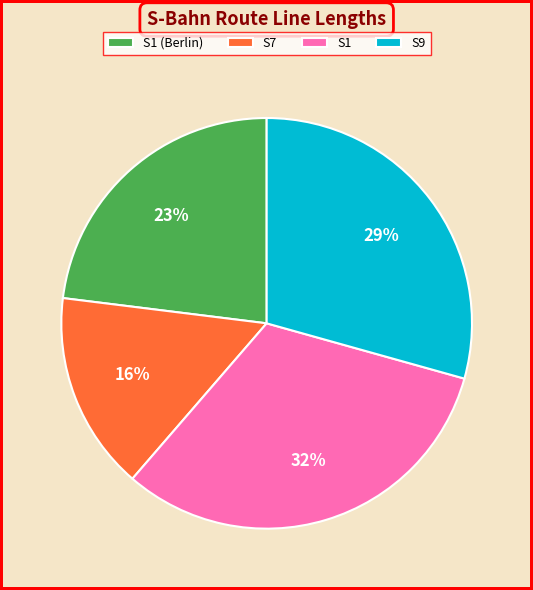

To the nearest percent, what is the combined percentage of S1 and S7?

48%